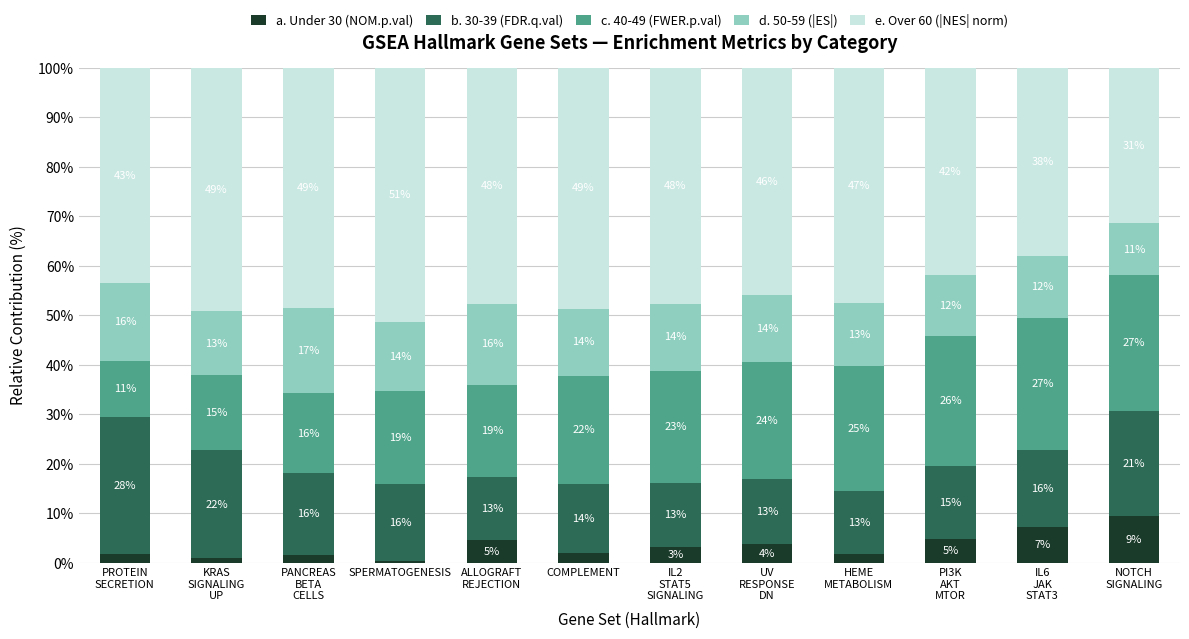

Does the chart contain any negative values?

No